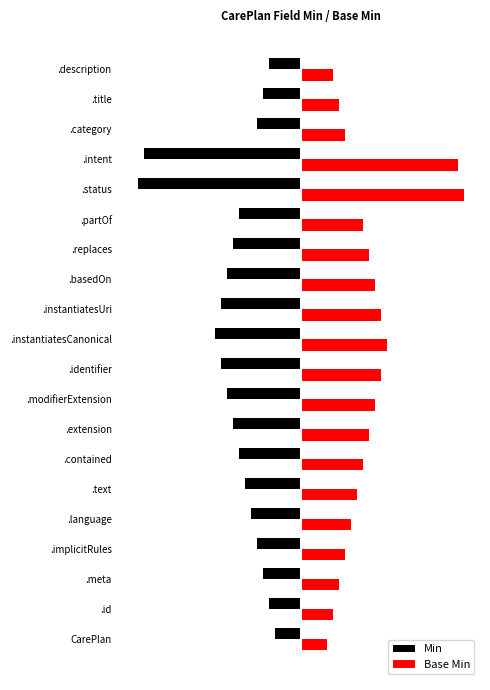

What is the difference between the maximum and minimum values in the Min series?

1